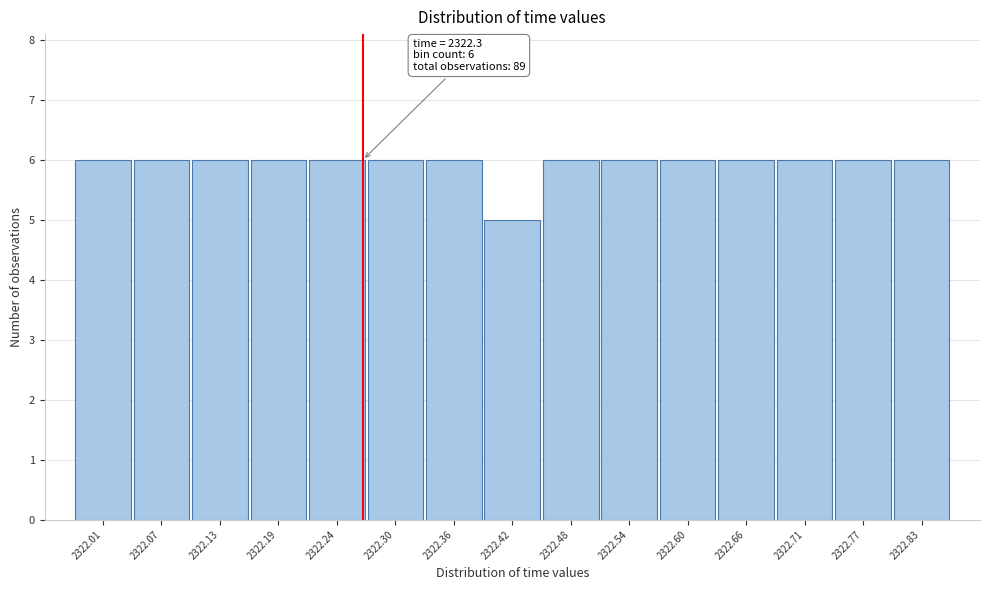

Reading left to right, extract all data points from this chart.

2322.01=6	2322.07=6	2322.13=6	2322.19=6	2322.24=6	2322.30=6	2322.36=6	2322.42=5	2322.48=6	2322.54=6	2322.60=6	2322.66=6	2322.71=6	2322.77=6	2322.83=6